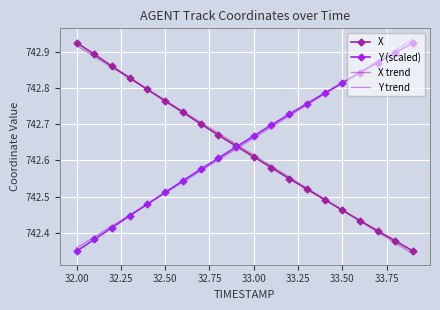

Which series ends up on top after the final intersection of X and Y trend?

Y trend